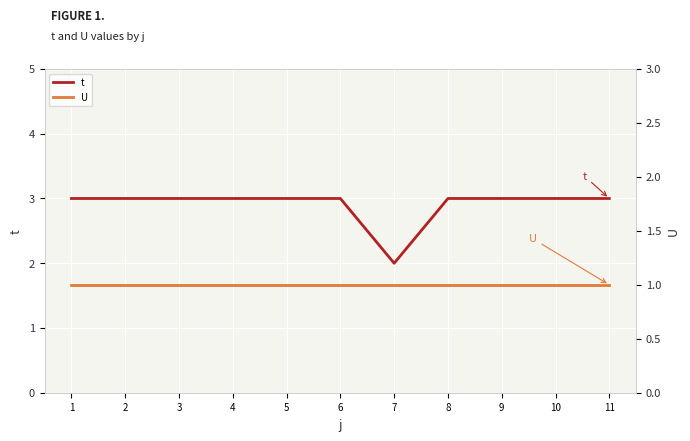

True or false: t and U intersect in this chart.

False